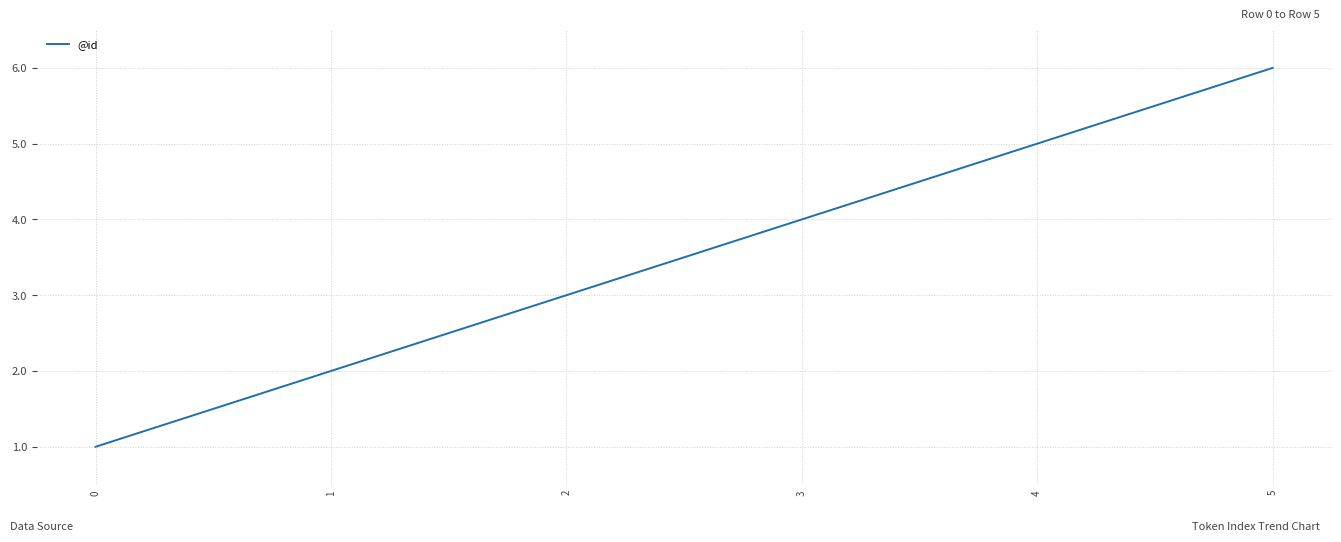

Reading left to right, what are all the values shown in this chart?

1	2	3	4	5	6